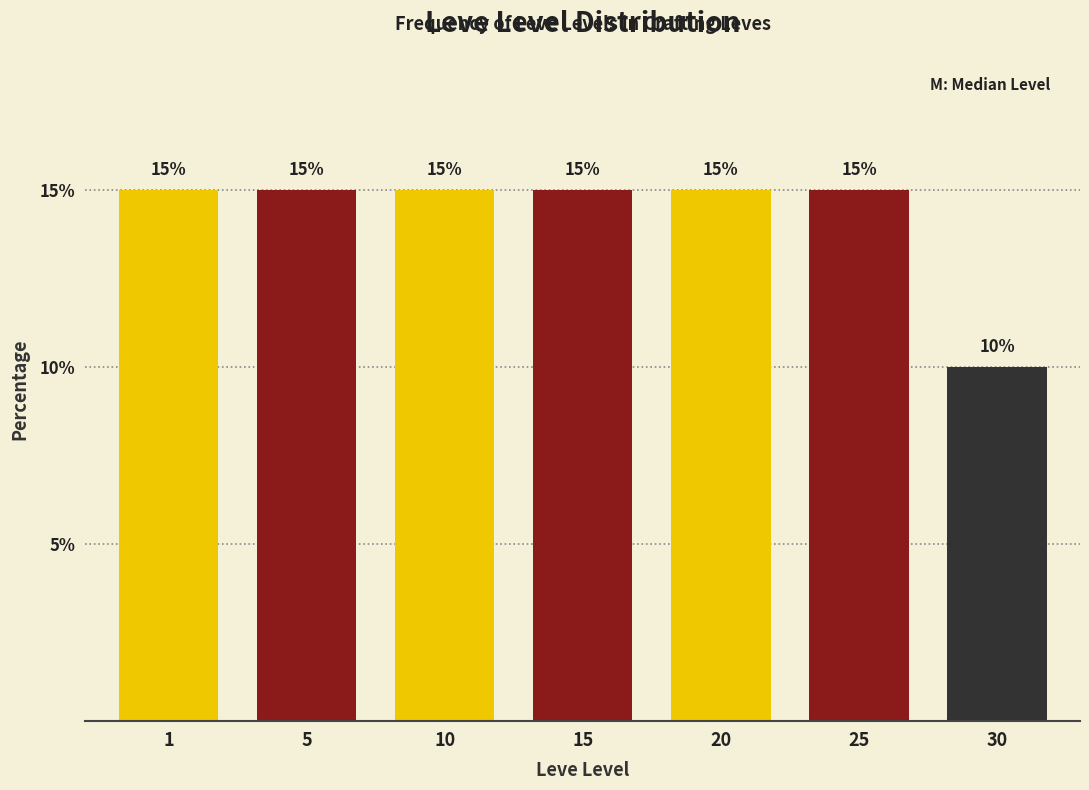

Reading left to right, list all the values displayed in this chart.

1=15	5=15	10=15	15=15	20=15	25=15	30=10